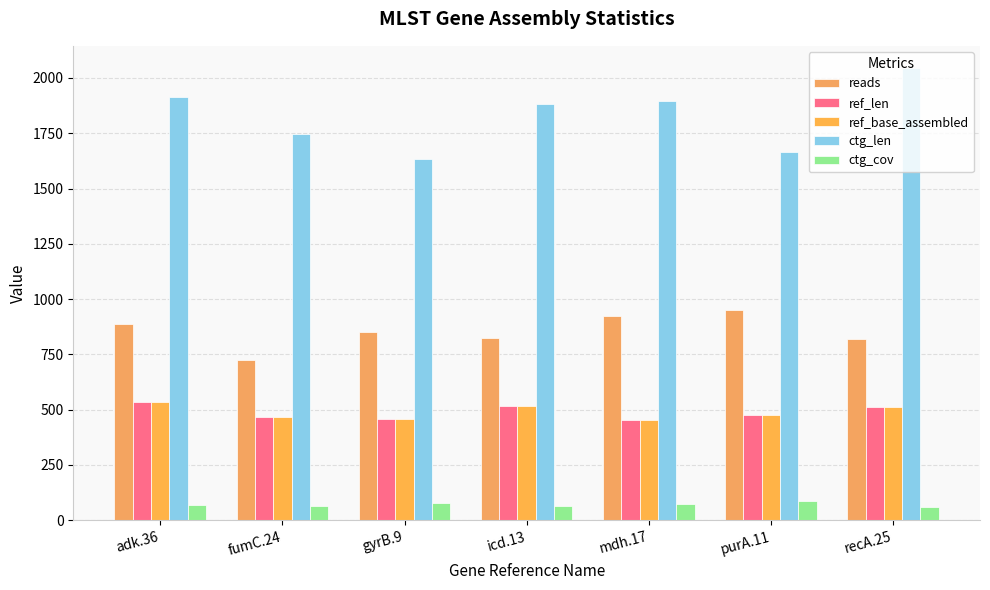

Count the number of categories in the chart.

7